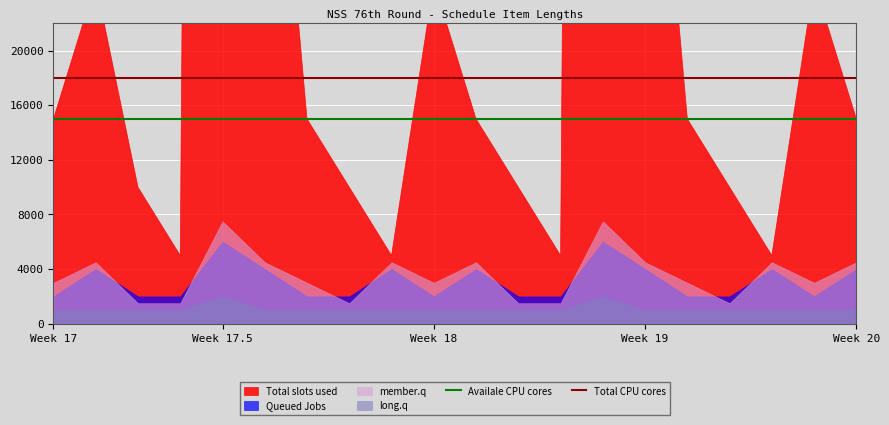

True or false: Total CPU cores and Availale CPU cores intersect in this chart.

False